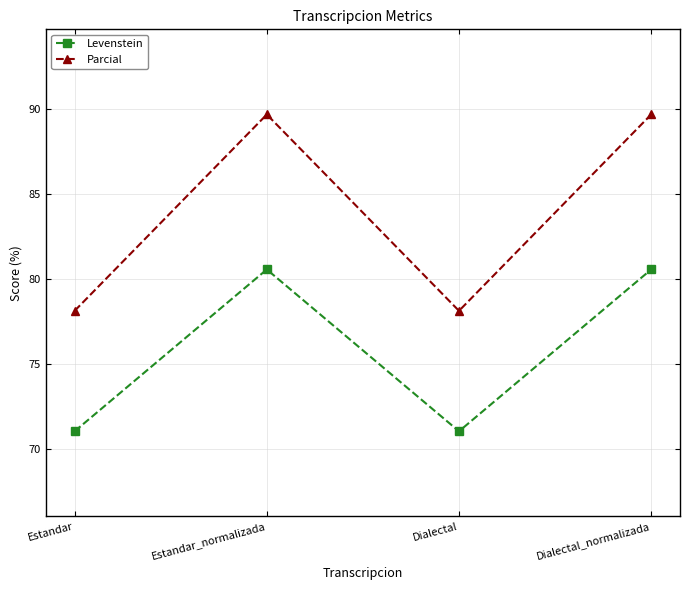

What position from the right is Estandar?

4